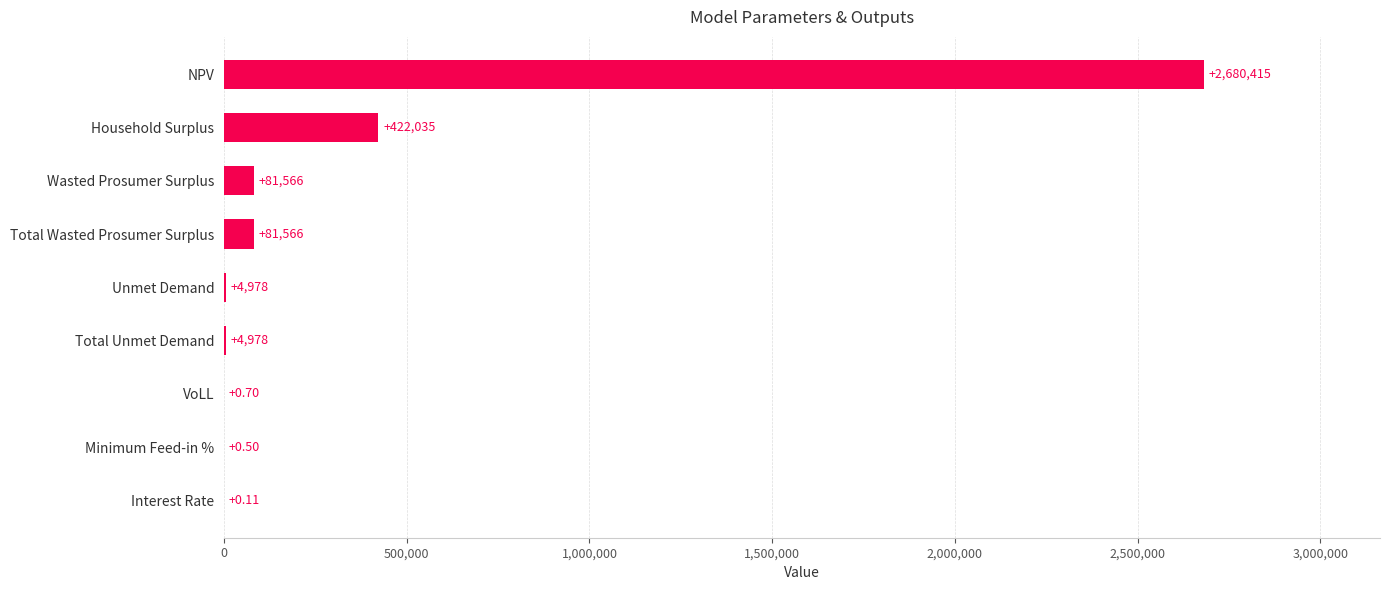

Where is the data nearest to the value 1340207?

Household Surplus